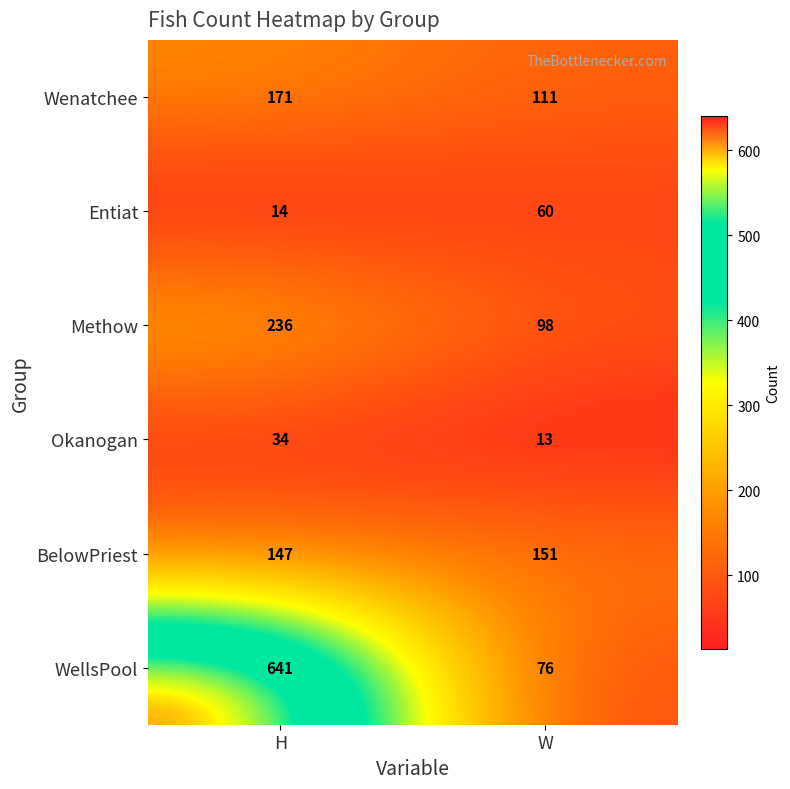

Reading right to left, transcribe all the data shown in this chart.

Wenatchee: 111	171
Entiat: 60	14
Methow: 98	236
Okanogan: 13	34
BelowPriest: 151	147
WellsPool: 76	641